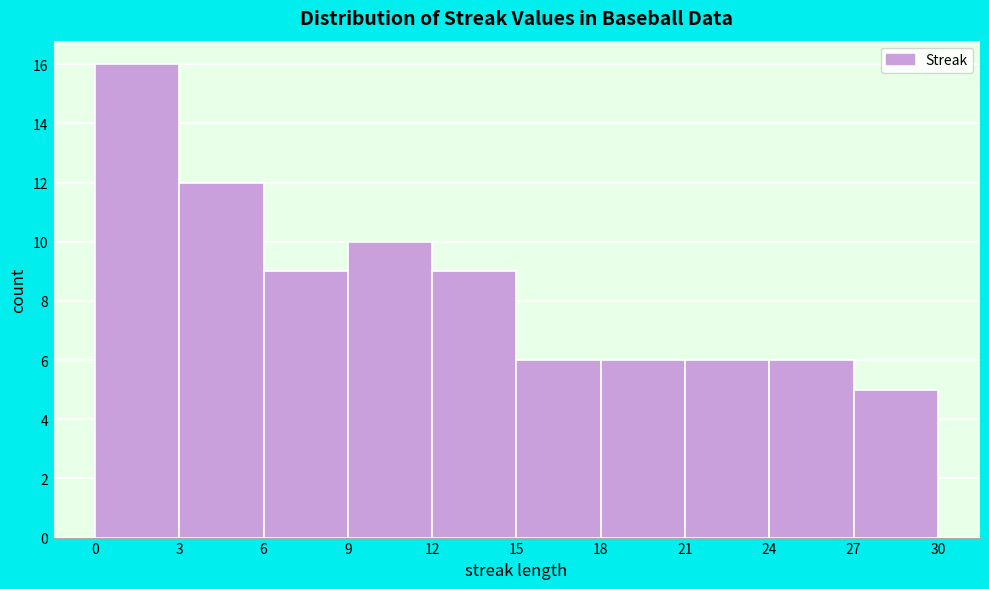

Over which range of the x-axis is the bar tallest?

0 to 3